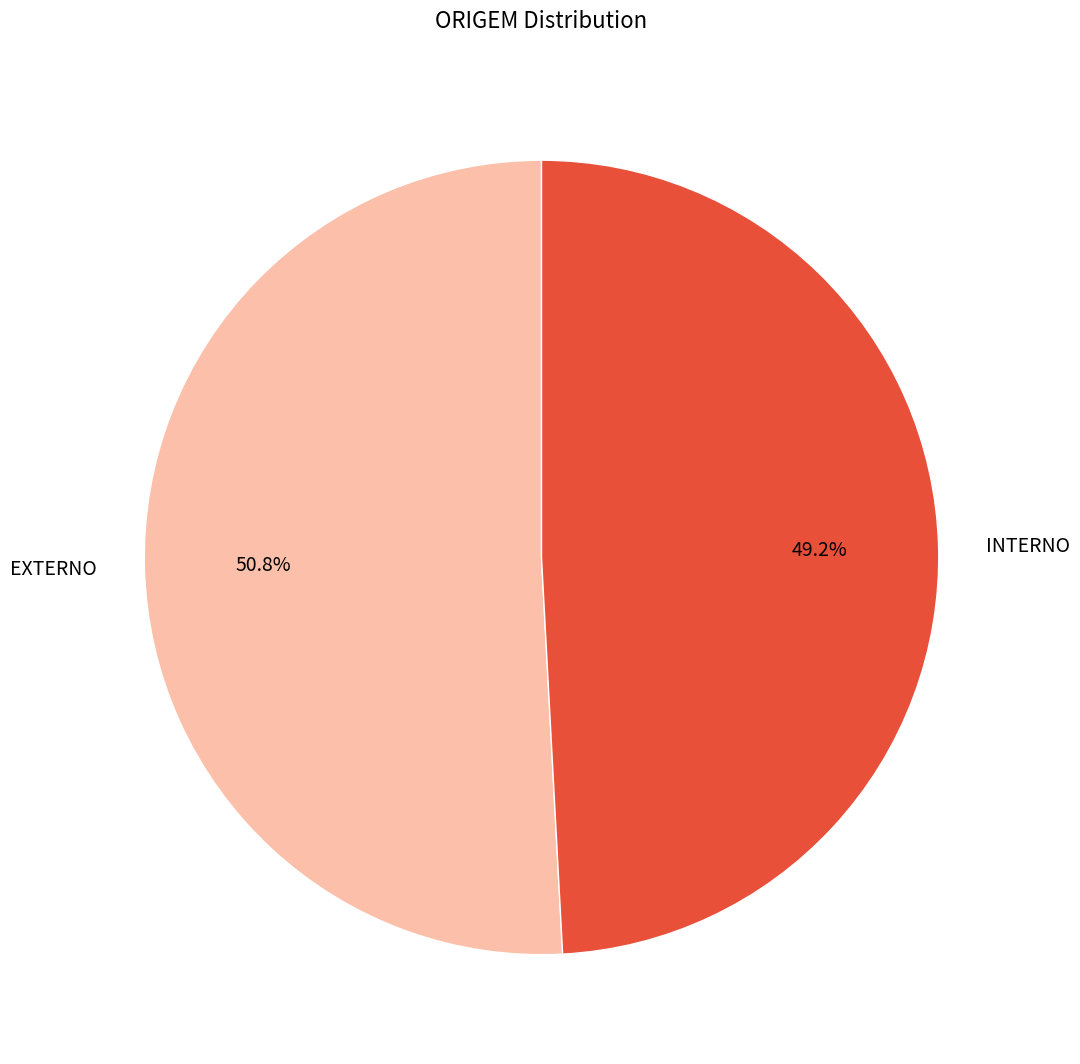

True or false: EXTERNO accounts for 61% of the total.

False